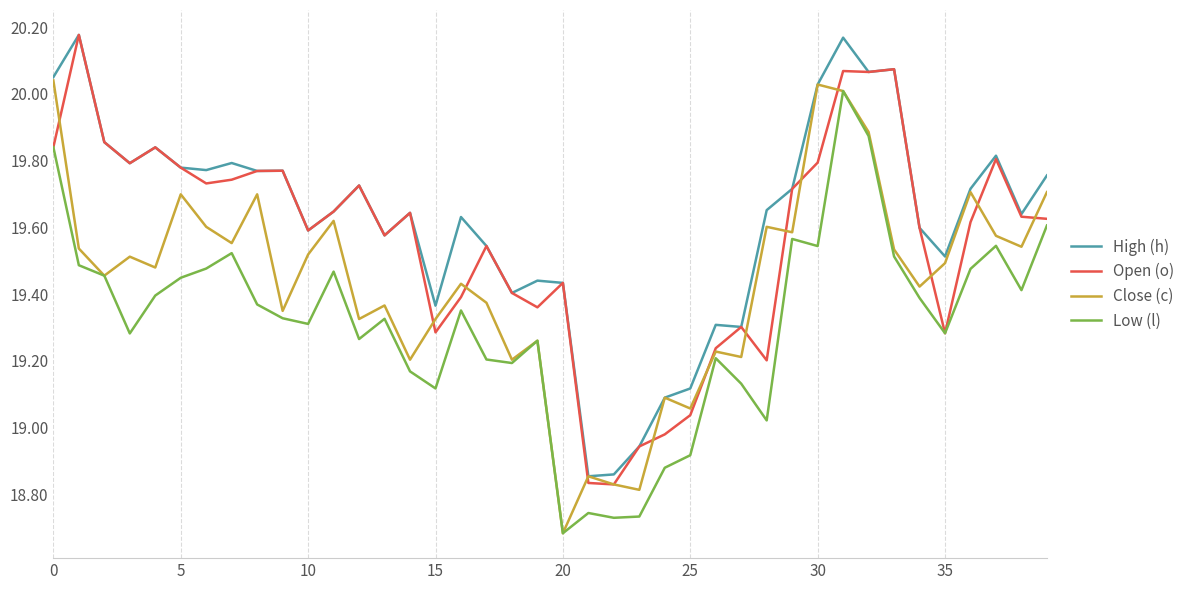

Rank the series by their average value, from lowest to highest.

Low (l), Close (c), Open (o), High (h)